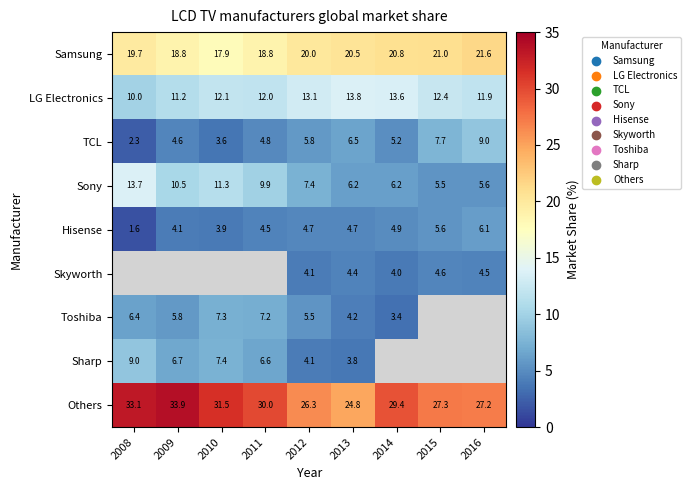

Is it true that Skyworth equals 4.0 at 2014?

True